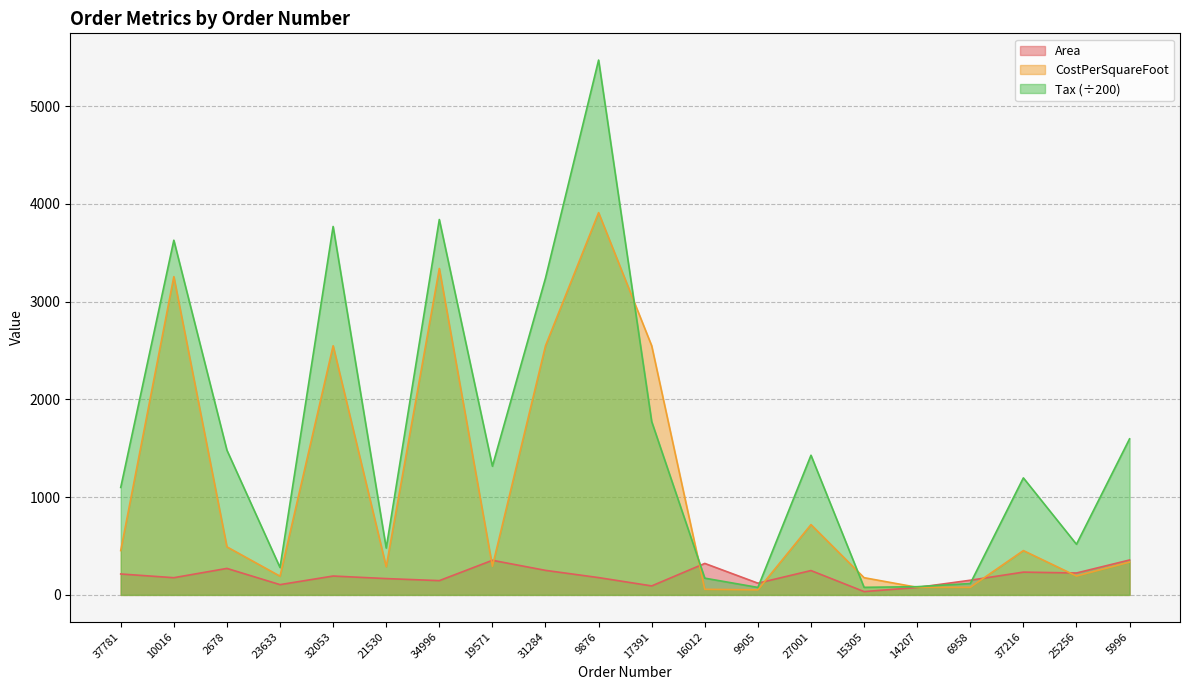

After their last crossing, which series has the higher values: CostPerSquareFoot or Area?

Area